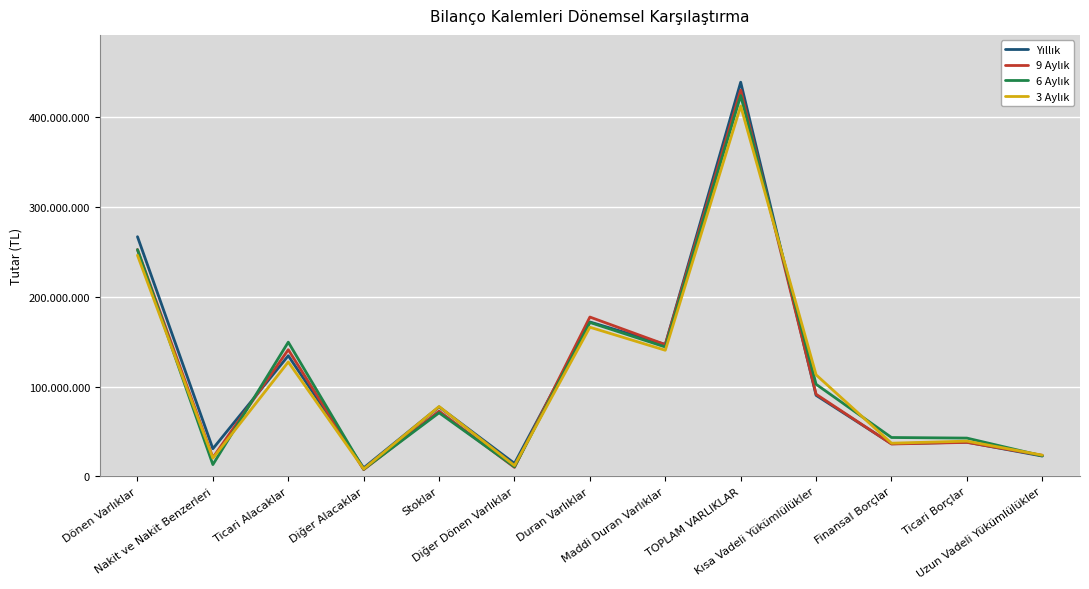

What is the label of the 13th point from the right?

Dönen Varlıklar